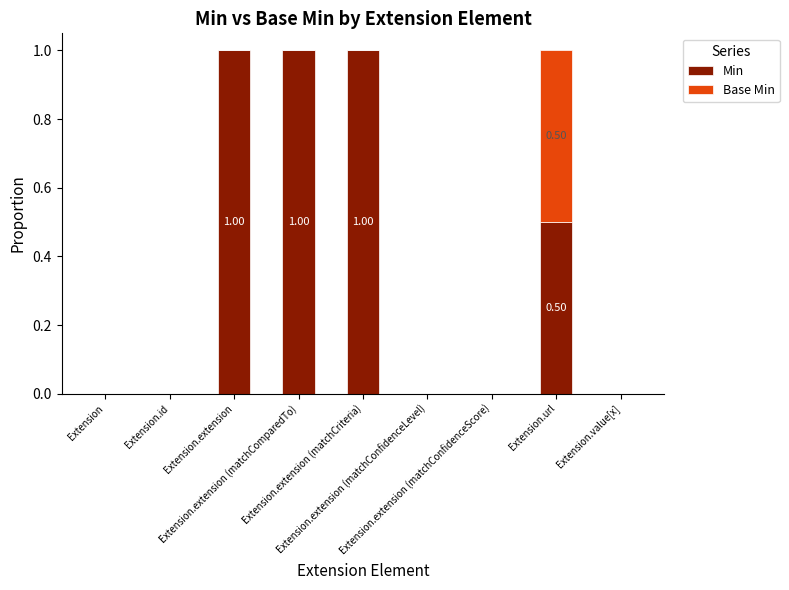

Between Extension and Extension.id, which series saw the biggest shift?

Min